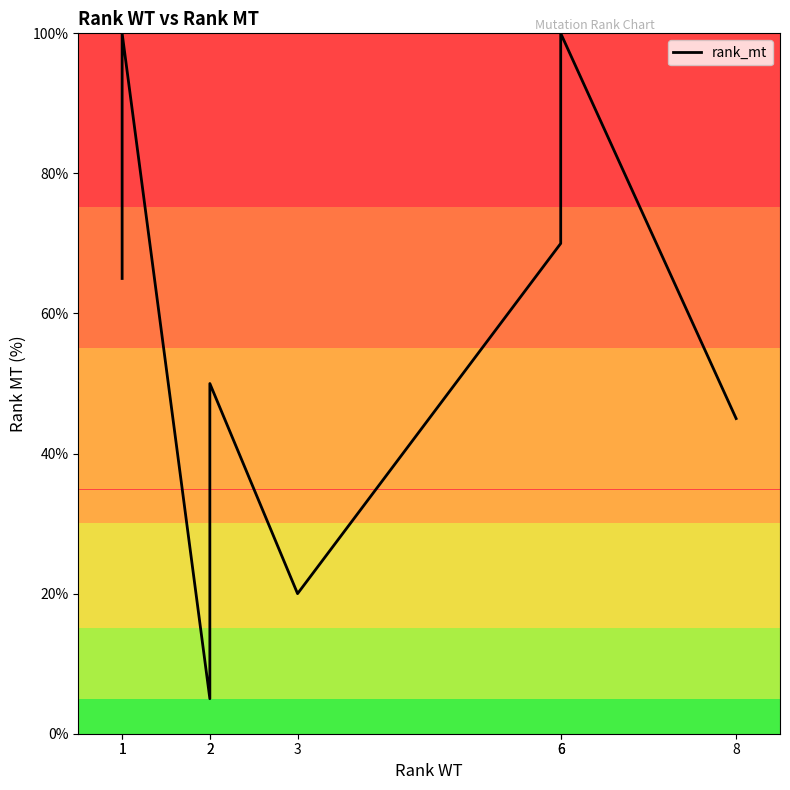

How many interior local peaks (higher than both neighbors) does the data have?

3